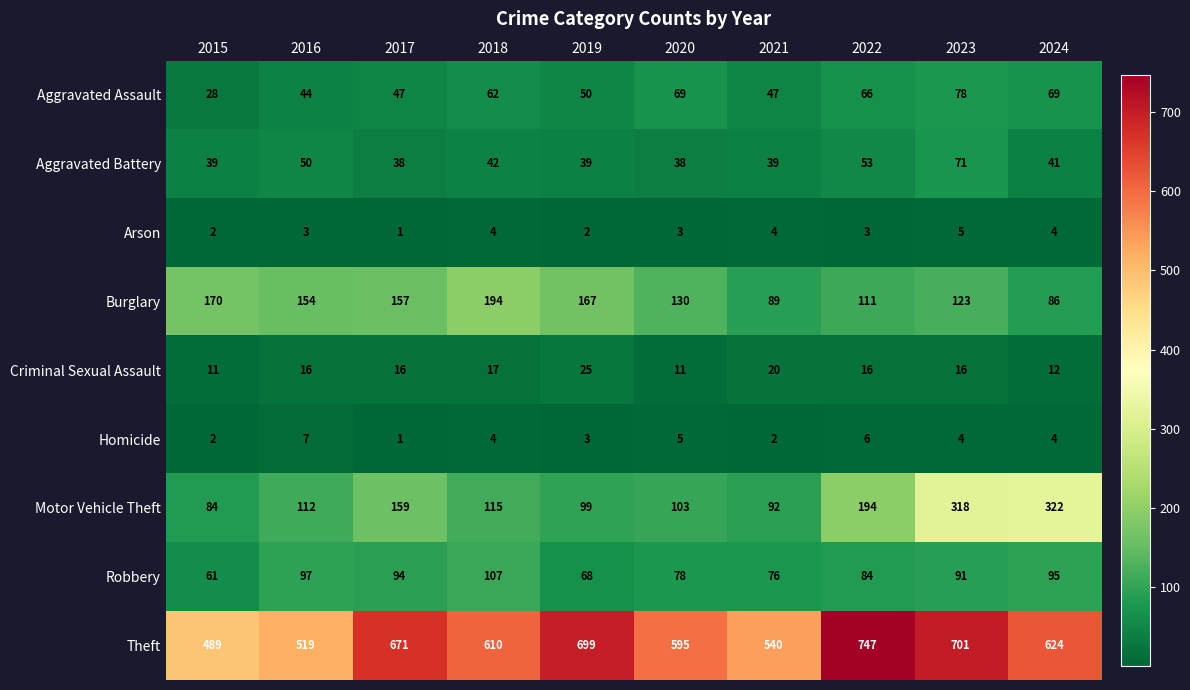

Which series has the widest spread of values?

Theft